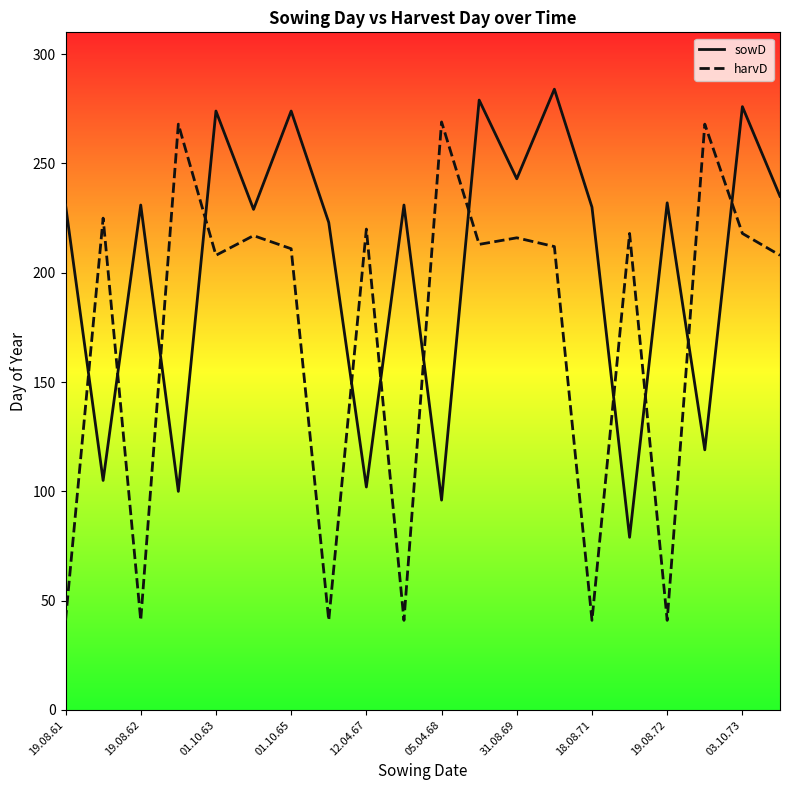

How many interior local valleys does the harvD series have?

7